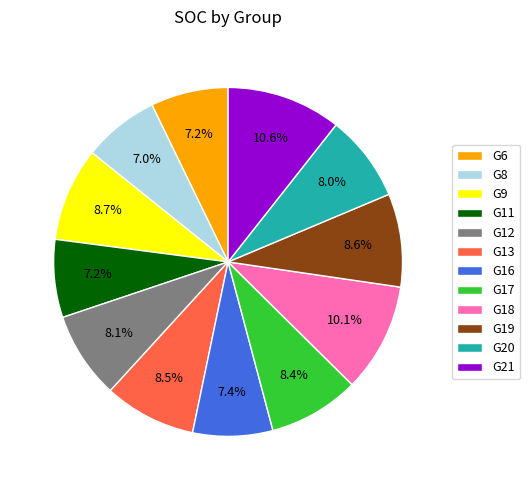

Does any single category account for the majority?

No